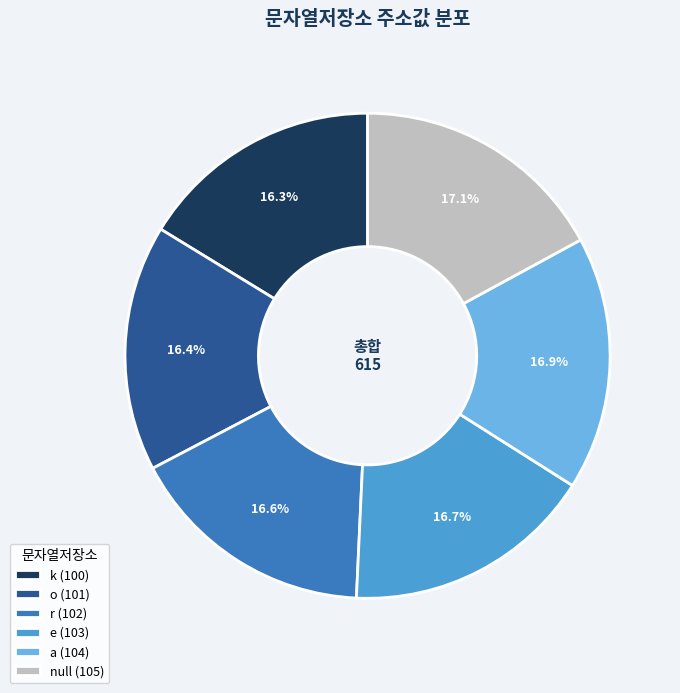

Is it true that k is 16% of the pie?

True